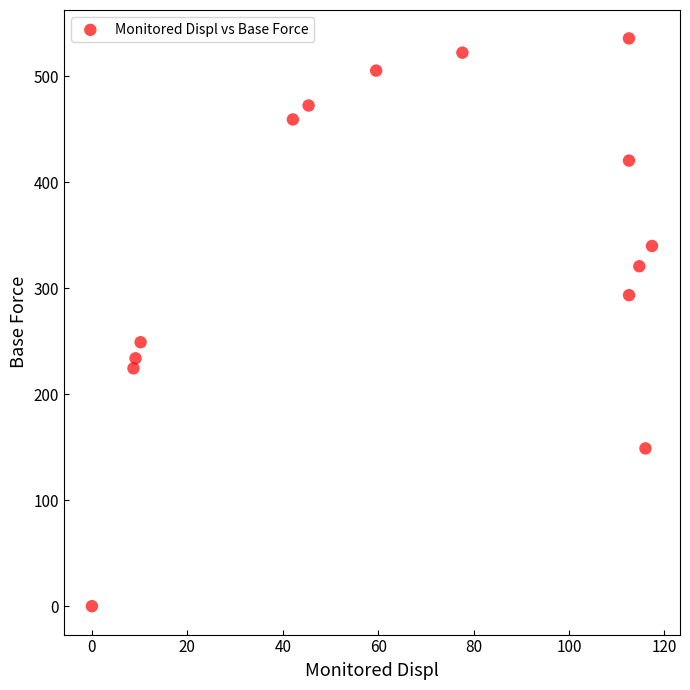

What Y value in the scatter plot is closest to 267?

249.2